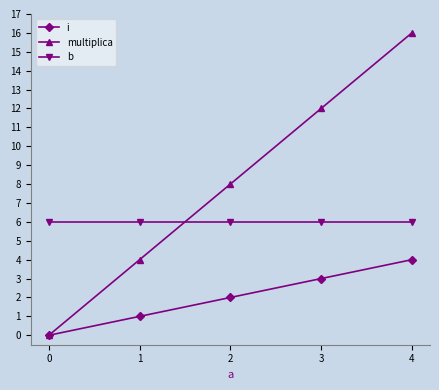

Rank the series by their average value, from lowest to highest.

i, b, multiplica